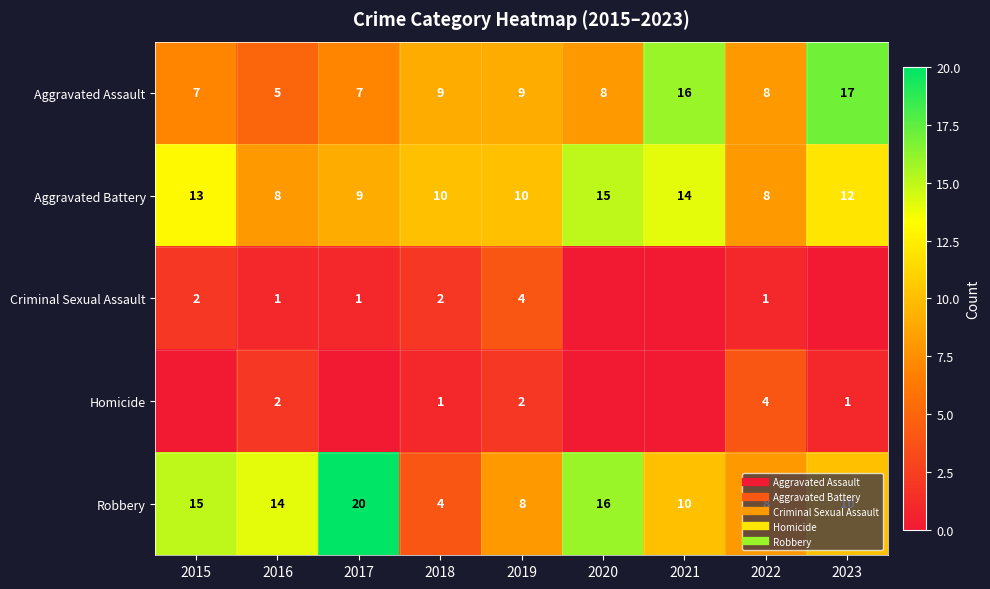

What is the sum of all Robbery values?

105